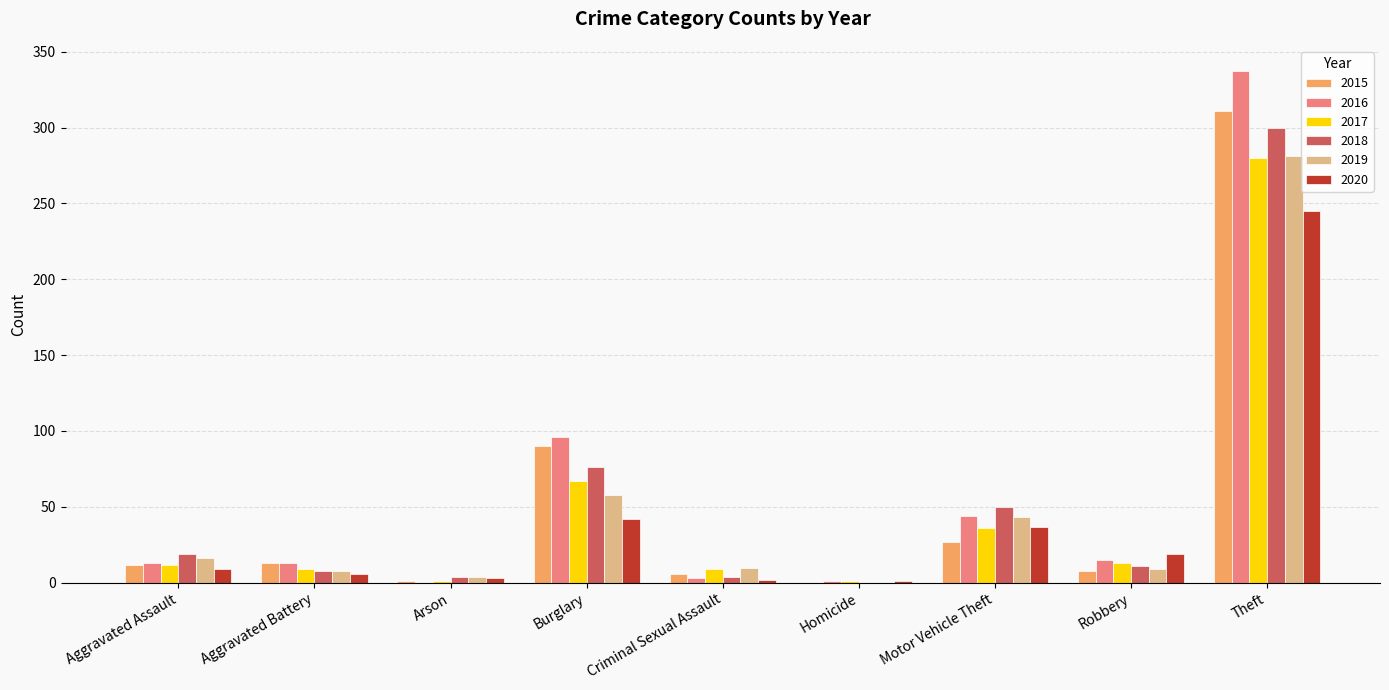

Does the chart contain stacked bars?

No